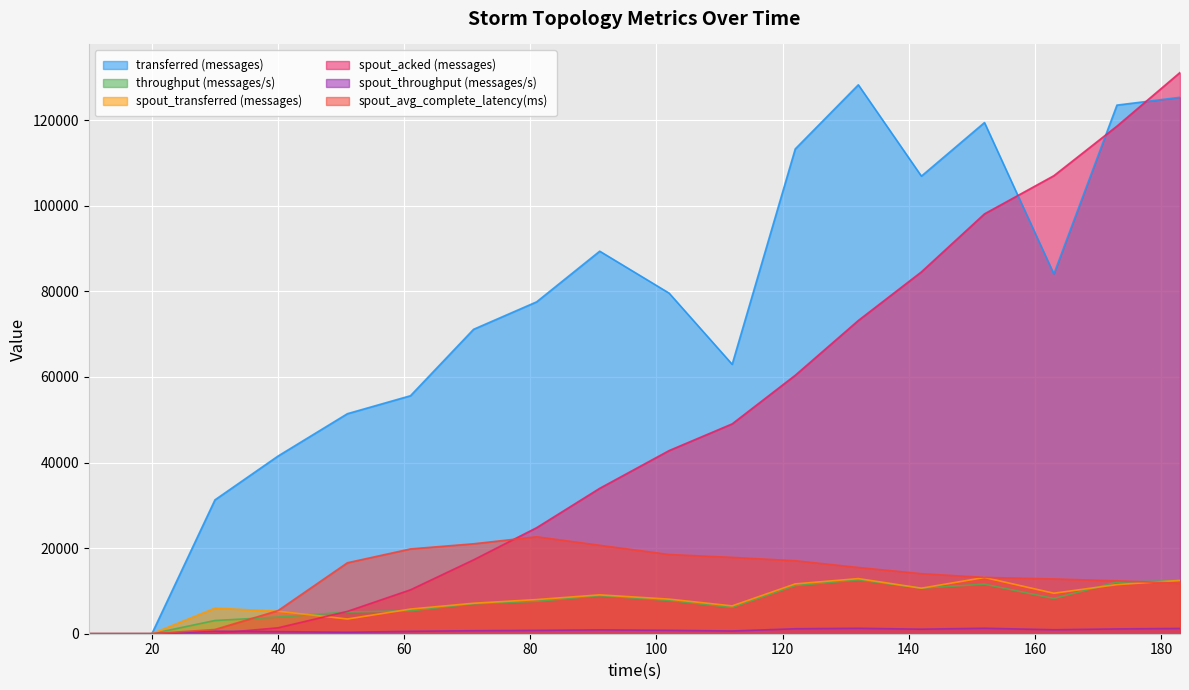

Rank the categories by spout_throughput (messages/s) value from highest to lowest.

152, 132, 183, 122, 173, 142, 163, 91, 102, 81, 71, 112, 30, 61, 40, 51, 10, 20